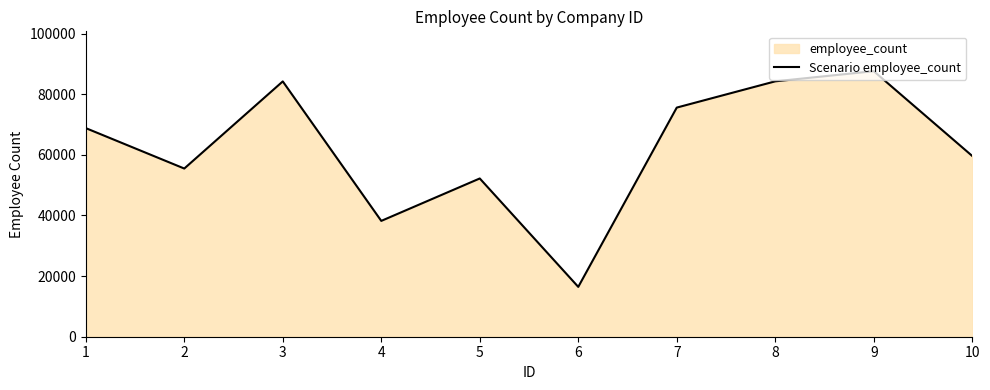

Is it true that the value at 5 is 32940?

False